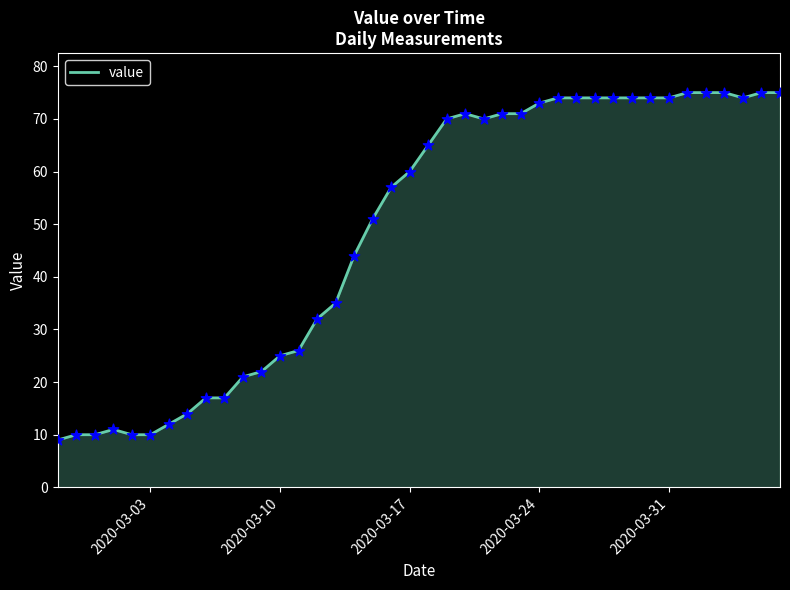

What is the maximum value shown in the chart?

75